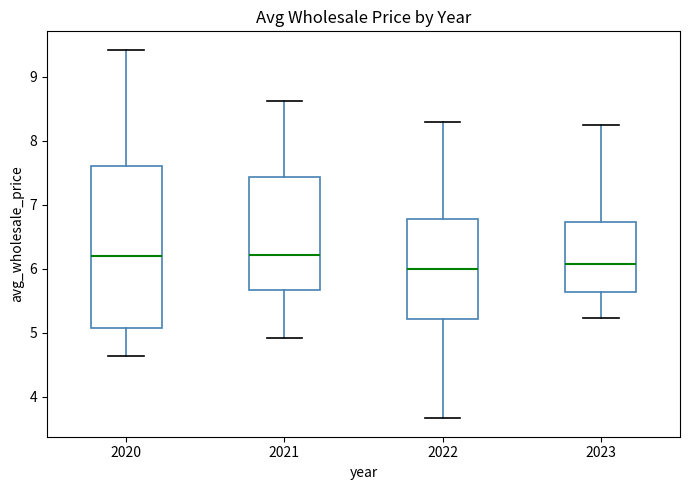

Where does the lower whisker of the box at x = 2023 end on the y-axis? The values are not printed on the chart, so give them approximately, as read against the axis.

5.2